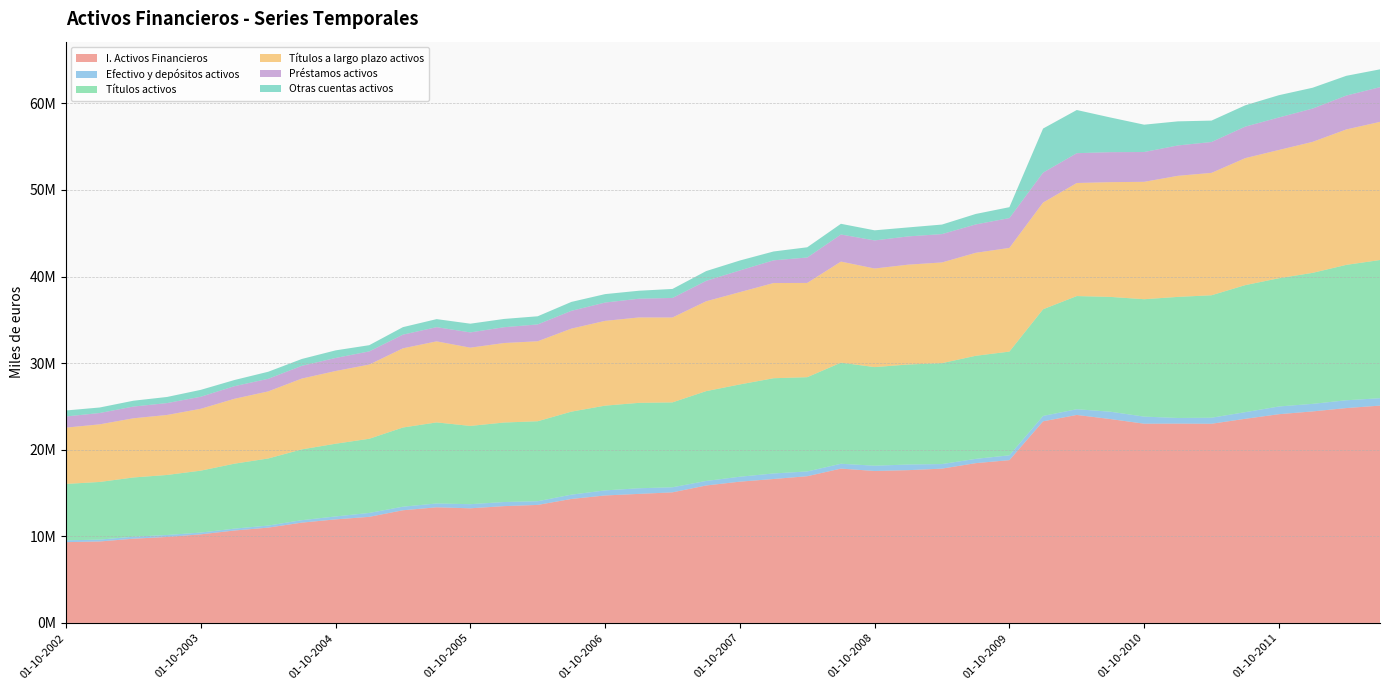

Reading left to right, extract all data points from this chart.

I. Activos Financieros: 01-10-2002=9326969	01-01-2003=9404050	01-04-2003=9724906	01-07-2003=9925667	01-10-2003=10229014	01-01-2004=10671471	01-04-2004=11004839	01-07-2004=11581771	01-10-2004=11956148	01-01-2005=12249649	01-04-2005=13008498	01-07-2005=13351039	01-10-2005=13234122	01-01-2006=13486561	01-04-2006=13627255	01-07-2006=14316097	01-10-2006=14718890	01-01-2007=14898817	01-04-2007=15079225	01-07-2007=15871627	01-10-2007=16312154	01-01-2008=16620385	01-04-2008=16942059	01-07-2008=17821602	01-10-2008=17545737	01-01-2009=17642098	01-04-2009=17818223	01-07-2009=18450706	01-10-2009=18797620	01-01-2010=23282512	01-04-2010=24018114	01-07-2010=23541346	01-10-2010=23006888	01-01-2011=23017017	01-04-2011=22999756	01-07-2011=23572644	01-10-2011=24105224	01-01-2012=24425891	01-04-2012=24811778	01-07-2012=25096664
Efectivo y depósitos activos: 01-10-2002=211170	01-01-2003=215173	01-04-2003=231177	01-07-2003=227566	01-10-2003=204556	01-01-2004=217694	01-04-2004=235791	01-07-2004=281968	01-10-2004=339161	01-01-2005=450793	01-04-2005=414034	01-07-2005=443719	01-10-2005=476545	01-01-2006=475530	01-04-2006=426802	01-07-2006=495185	01-10-2006=583635	01-01-2007=652000	01-04-2007=585261	01-07-2007=521204	01-10-2007=570687	01-01-2008=639552	01-04-2008=550454	01-07-2008=559128	01-10-2008=608875	01-01-2009=650908	01-04-2009=528703	01-07-2009=493676	01-10-2009=558511	01-01-2010=619870	01-04-2010=660575	01-07-2010=848200	01-10-2010=818211	01-01-2011=652238	01-04-2011=698776	01-07-2011=766099	01-10-2011=890640	01-01-2012=873260	01-04-2012=900365	01-07-2012=856334
Títulos activos: 01-10-2002=6511645	01-01-2003=6659184	01-04-2003=6841004	01-07-2003=6933555	01-10-2003=7150751	01-01-2004=7500446	01-04-2004=7748491	01-07-2004=8178839	01-10-2004=8396974	01-01-2005=8567475	01-04-2005=9145717	01-07-2005=9360508	01-10-2005=9039120	01-01-2006=9180849	01-04-2006=9236929	01-07-2006=9589332	01-10-2006=9790186	01-01-2007=9863044	01-04-2007=9804442	01-07-2007=10376151	01-10-2007=10659046	01-01-2008=10998726	01-04-2008=10885792	01-07-2008=11674010	01-10-2008=11389338	01-01-2009=11551648	01-04-2009=11653307	01-07-2009=11904658	01-10-2009=11978471	01-01-2010=12322029	01-04-2010=13069894	01-07-2010=13261185	01-10-2010=13558775	01-01-2011=13983588	01-04-2011=14141808	01-07-2011=14672097	01-10-2011=14812629	01-01-2012=15129432	01-04-2012=15640515	01-07-2012=15957414
Títulos a largo plazo activos: 01-10-2002=6504682	01-01-2003=6652639	01-04-2003=6834560	01-07-2003=6927825	01-10-2003=7145967	01-01-2004=7495180	01-04-2004=7746317	01-07-2004=8178757	01-10-2004=8396904	01-01-2005=8567197	01-04-2005=9145150	01-07-2005=9360437	01-10-2005=9038187	01-01-2006=9180770	01-04-2006=9236625	01-07-2006=9588320	01-10-2006=9790123	01-01-2007=9862948	01-04-2007=9804332	01-07-2007=10376079	01-10-2007=10658984	01-01-2008=10993709	01-04-2008=10884997	01-07-2008=11674010	01-10-2008=11386865	01-01-2009=11531436	01-04-2009=11630949	01-07-2009=11893967	01-10-2009=11974286	01-01-2010=12321339	01-04-2010=13057003	01-07-2010=13253882	01-10-2010=13558578	01-01-2011=13982990	01-04-2011=14136393	01-07-2011=14666256	01-10-2011=14812629	01-01-2012=15127796	01-04-2012=15639042	01-07-2012=15955621
Préstamos activos: 01-10-2002=1289048	01-01-2003=1312103	01-04-2003=1356031	01-07-2003=1375326	01-10-2003=1392638	01-01-2004=1457105	01-04-2004=1456533	01-07-2004=1472769	01-10-2004=1509300	01-01-2005=1523599	01-04-2005=1580997	01-07-2005=1641415	01-10-2005=1763938	01-01-2006=1827364	01-04-2006=1947035	01-07-2006=2055752	01-10-2006=2116722	01-01-2007=2165142	01-04-2007=2258656	01-07-2007=2361541	01-10-2007=2507662	01-01-2008=2623719	01-04-2008=2939061	01-07-2008=3131513	01-10-2008=3244057	01-01-2009=3263851	01-04-2009=3276342	01-07-2009=3278266	01-10-2009=3445322	01-01-2010=3459942	01-04-2010=3446421	01-07-2010=3463209	01-10-2010=3443786	01-01-2011=3508201	01-04-2011=3565200	01-07-2011=3641859	01-10-2011=3754392	01-01-2012=3848019	01-04-2012=3913355	01-07-2012=4009610
Otras cuentas activos: 01-10-2002=691352	01-01-2003=635602	01-04-2003=673353	01-07-2003=705420	01-10-2003=793574	01-01-2004=710969	01-04-2004=813147	01-07-2004=790219	01-10-2004=876562	01-01-2005=715749	01-04-2005=864566	01-07-2005=928972	01-10-2005=1006183	01-01-2006=954307	01-04-2006=939606	01-07-2006=1028860	01-10-2006=973784	01-01-2007=920511	01-04-2007=1038429	01-07-2007=1127209	01-10-2007=1146510	01-01-2008=1021414	01-04-2008=1179819	01-07-2008=1234291	01-10-2008=1166279	01-01-2009=1038040	01-04-2009=1099318	01-07-2009=1209110	01-10-2009=1259771	01-01-2010=5091793	01-04-2010=4984224	01-07-2010=4003222	01-10-2010=3156457	01-01-2011=2781243	01-04-2011=2472426	01-07-2011=2461526	01-10-2011=2573310	01-01-2012=2404469	01-04-2012=2281376	01-07-2012=2057544